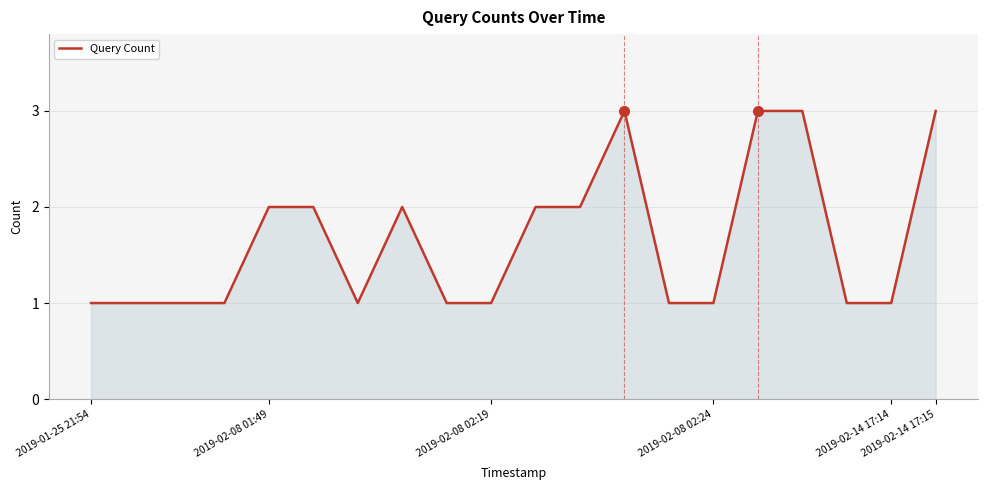

What is the maximum value shown in the chart?

3